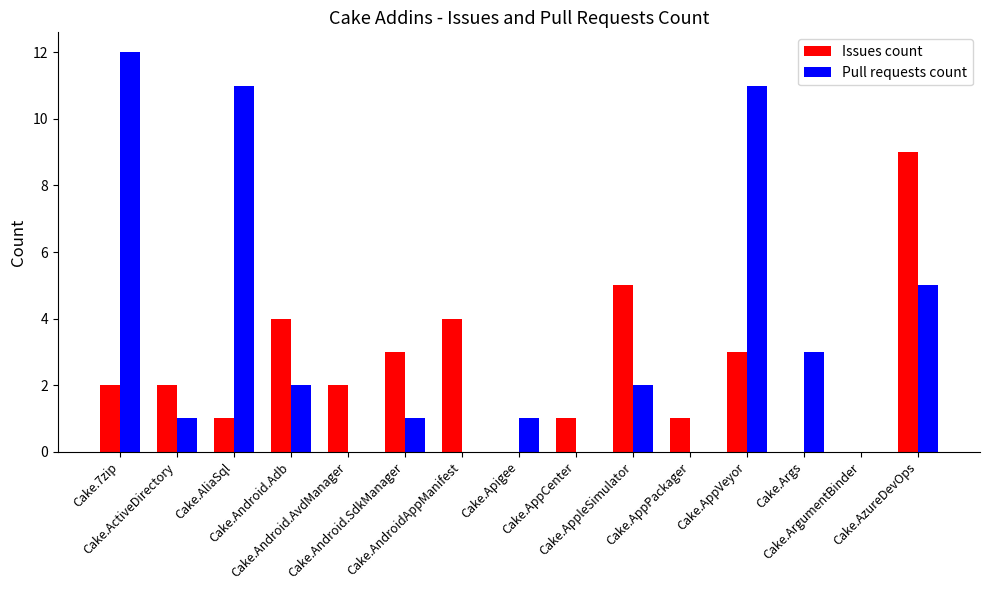

Which series changed the most between Cake.Apigee and Cake.AppleSimulator?

Issues count